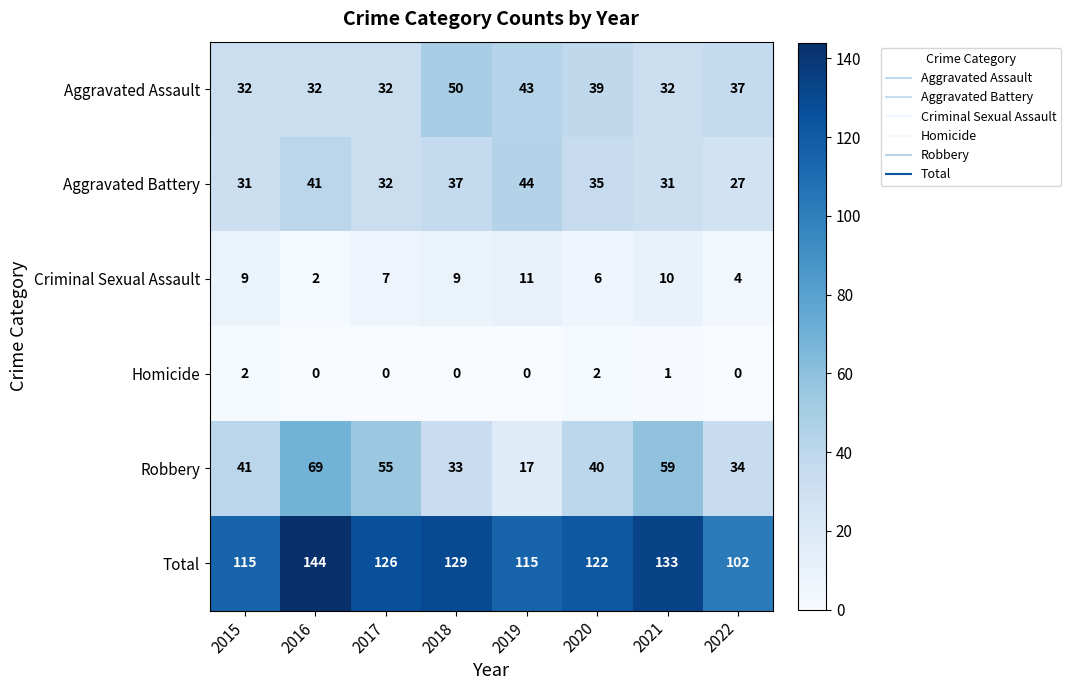

The value of Robbery at 2015 is 41. True or false?

True